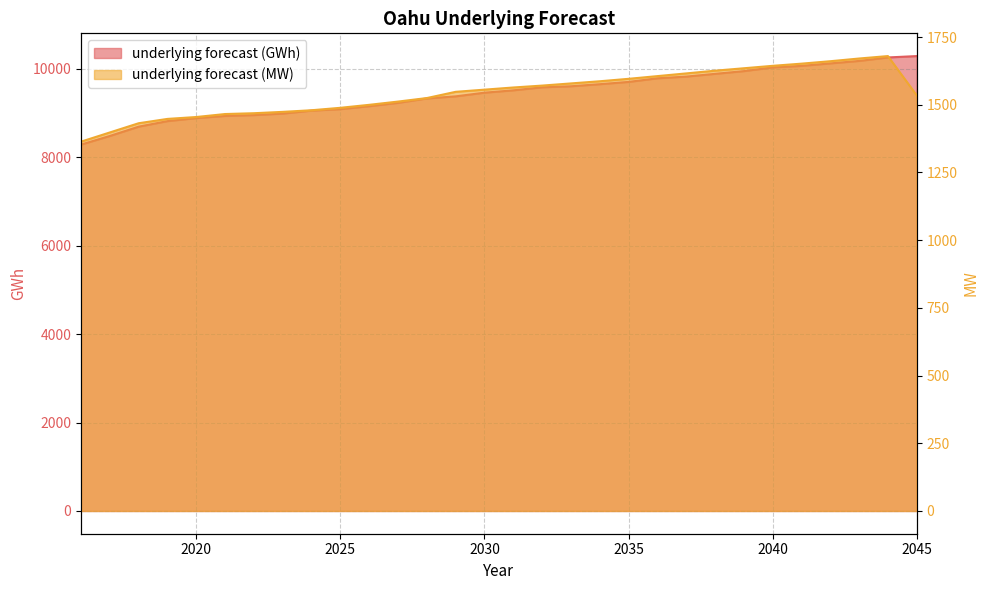

Is the value of underlying forecast (GWh) at 2030 greater than the value of underlying forecast (MW) at 2024?

Yes